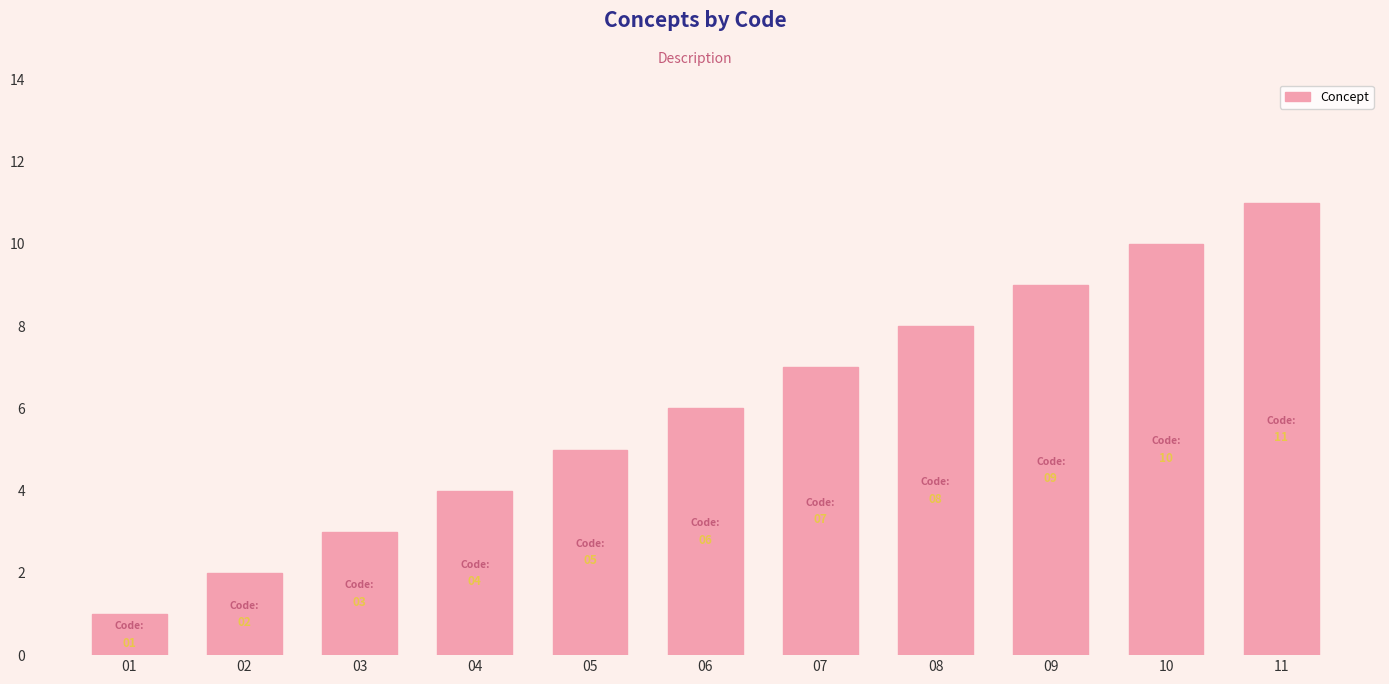

How many values are below 6?

5